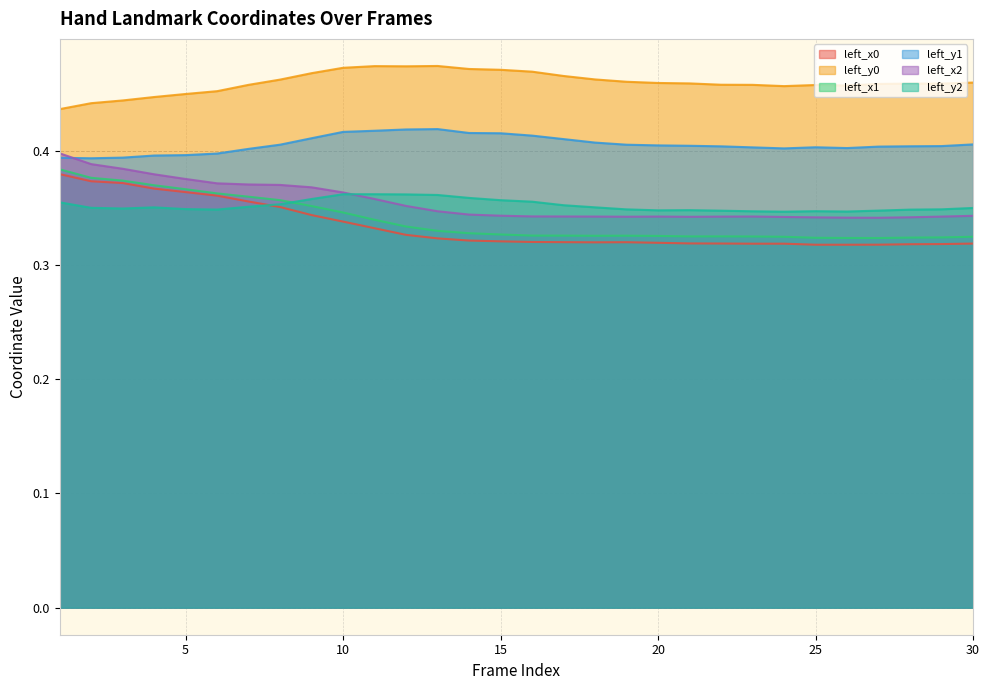

Reading left to right, what are all the values shown in this chart?

left_x0: 1=0.4	2=0.4	3=0.4	4=0.4	5=0.4	6=0.4	7=0.4	8=0.4	9=0.3	10=0.3	11=0.3	12=0.3	13=0.3	14=0.3	15=0.3	16=0.3	17=0.3	18=0.3	19=0.3	20=0.3	21=0.3	22=0.3	23=0.3	24=0.3	25=0.3	26=0.3	27=0.3	28=0.3	29=0.3	30=0.3
left_y0: 1=0.4	2=0.4	3=0.4	4=0.4	5=0.4	6=0.5	7=0.5	8=0.5	9=0.5	10=0.5	11=0.5	12=0.5	13=0.5	14=0.5	15=0.5	16=0.5	17=0.5	18=0.5	19=0.5	20=0.5	21=0.5	22=0.5	23=0.5	24=0.5	25=0.5	26=0.5	27=0.5	28=0.5	29=0.5	30=0.5
left_x1: 1=0.4	2=0.4	3=0.4	4=0.4	5=0.4	6=0.4	7=0.4	8=0.4	9=0.4	10=0.3	11=0.3	12=0.3	13=0.3	14=0.3	15=0.3	16=0.3	17=0.3	18=0.3	19=0.3	20=0.3	21=0.3	22=0.3	23=0.3	24=0.3	25=0.3	26=0.3	27=0.3	28=0.3	29=0.3	30=0.3
left_y1: 1=0.4	2=0.4	3=0.4	4=0.4	5=0.4	6=0.4	7=0.4	8=0.4	9=0.4	10=0.4	11=0.4	12=0.4	13=0.4	14=0.4	15=0.4	16=0.4	17=0.4	18=0.4	19=0.4	20=0.4	21=0.4	22=0.4	23=0.4	24=0.4	25=0.4	26=0.4	27=0.4	28=0.4	29=0.4	30=0.4
left_x2: 1=0.4	2=0.4	3=0.4	4=0.4	5=0.4	6=0.4	7=0.4	8=0.4	9=0.4	10=0.4	11=0.4	12=0.4	13=0.3	14=0.3	15=0.3	16=0.3	17=0.3	18=0.3	19=0.3	20=0.3	21=0.3	22=0.3	23=0.3	24=0.3	25=0.3	26=0.3	27=0.3	28=0.3	29=0.3	30=0.3
left_y2: 1=0.4	2=0.3	3=0.3	4=0.4	5=0.3	6=0.3	7=0.4	8=0.4	9=0.4	10=0.4	11=0.4	12=0.4	13=0.4	14=0.4	15=0.4	16=0.4	17=0.4	18=0.4	19=0.3	20=0.3	21=0.3	22=0.3	23=0.3	24=0.3	25=0.3	26=0.3	27=0.3	28=0.3	29=0.3	30=0.3